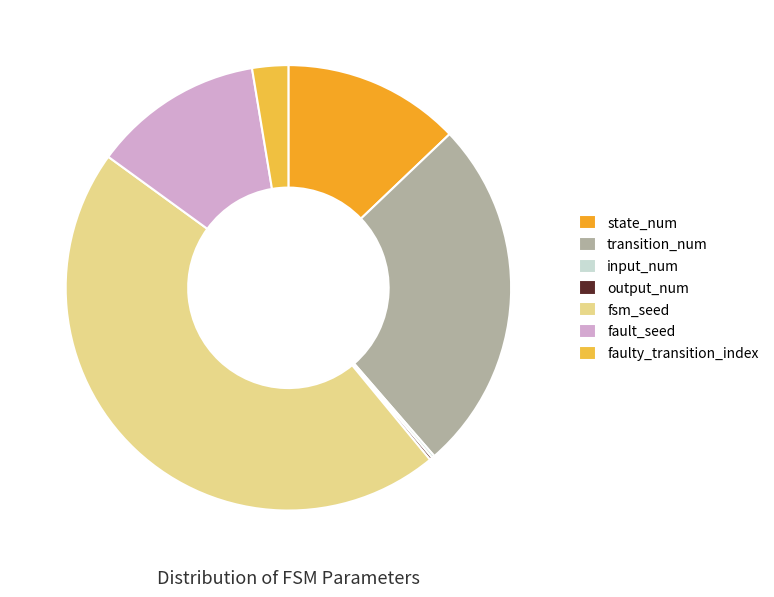

The fault_seed slice represents 12% of the pie. True or false?

True